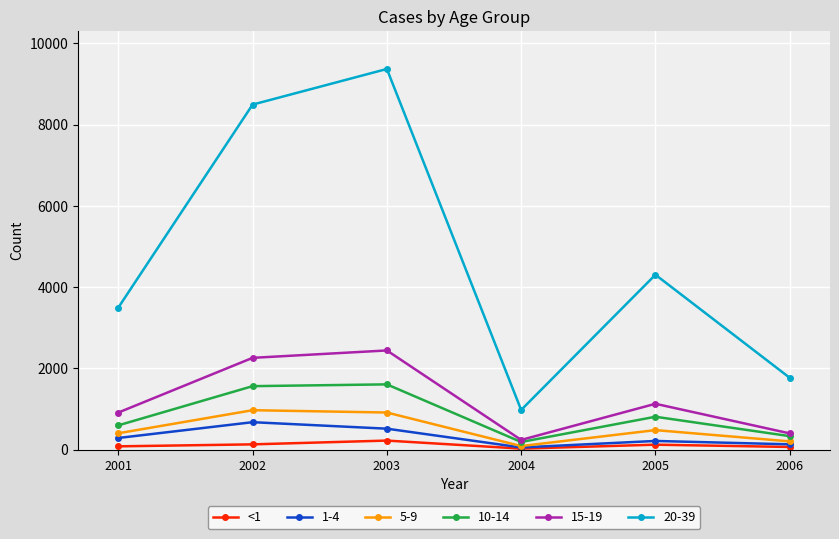

The 15-19 series shows 236 at 2004. True or false?

True